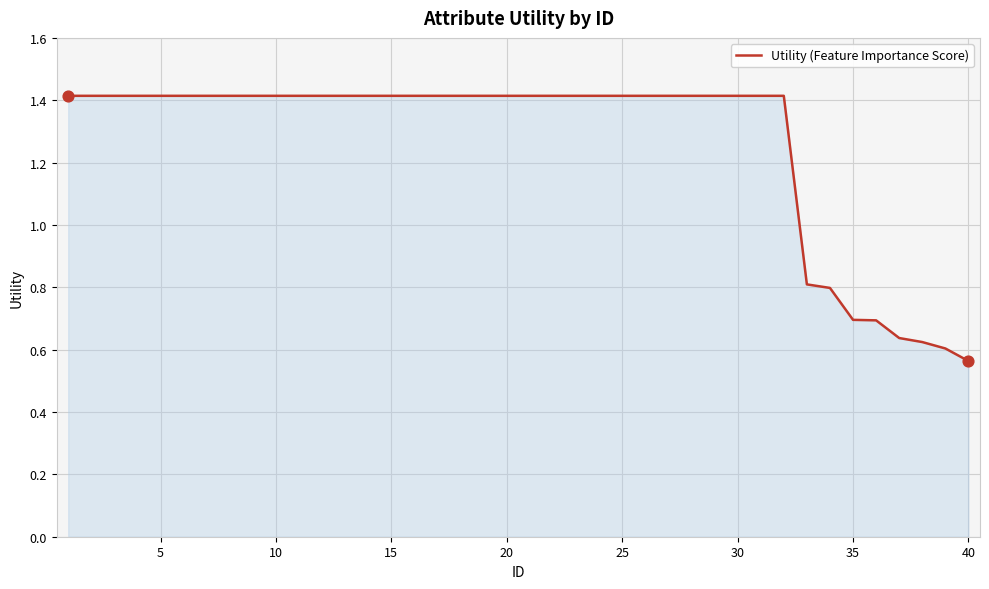

What is the difference between the maximum and minimum values?

0.9